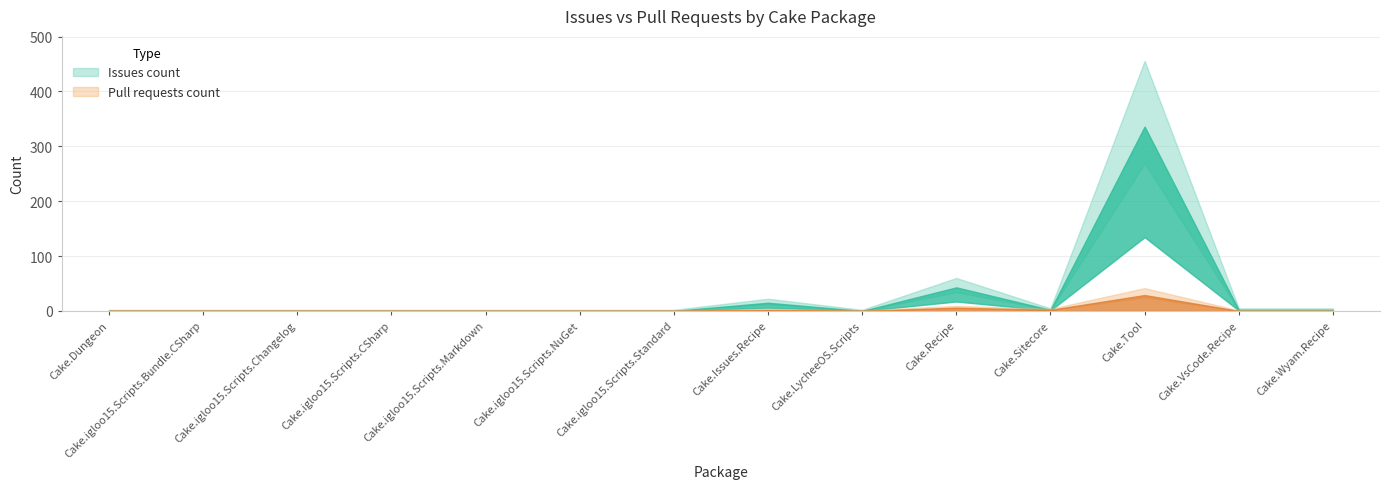

What is the label of the 3rd point from the left?

Cake.igloo15.Scripts.Changelog